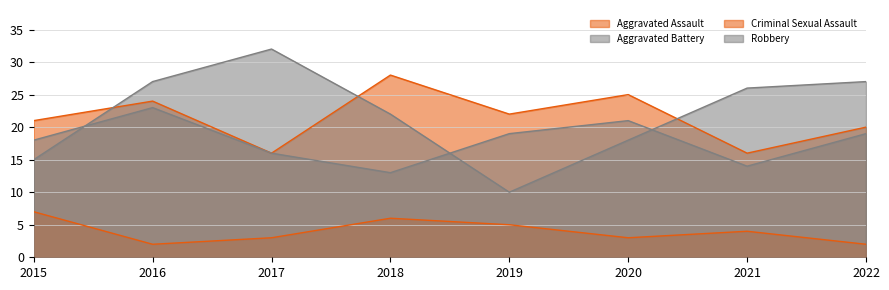

The value of Criminal Sexual Assault at 2021 is 3. True or false?

False